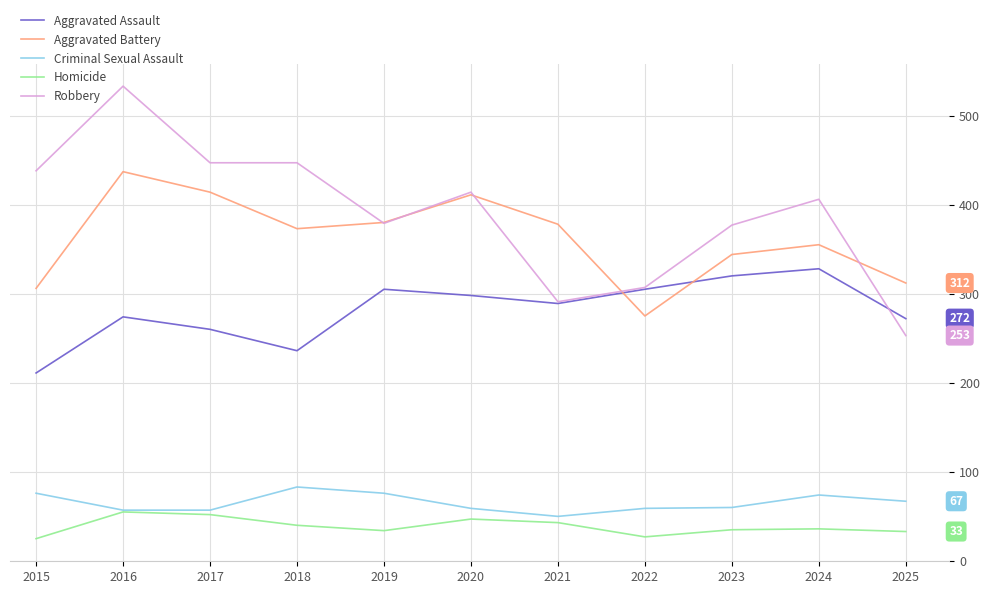

True or false: Aggravated Assault has a value of 216 at 2023.

False